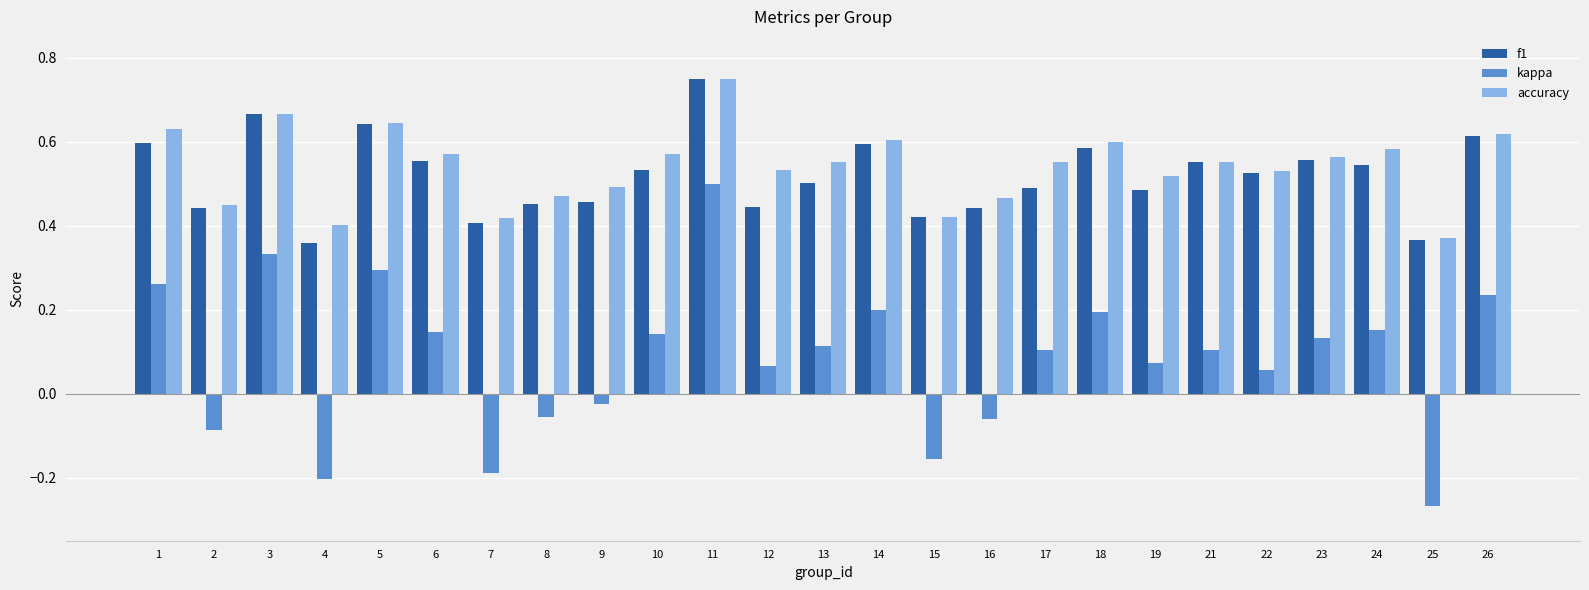

The value of f1 at 24 is 0.2. True or false?

False